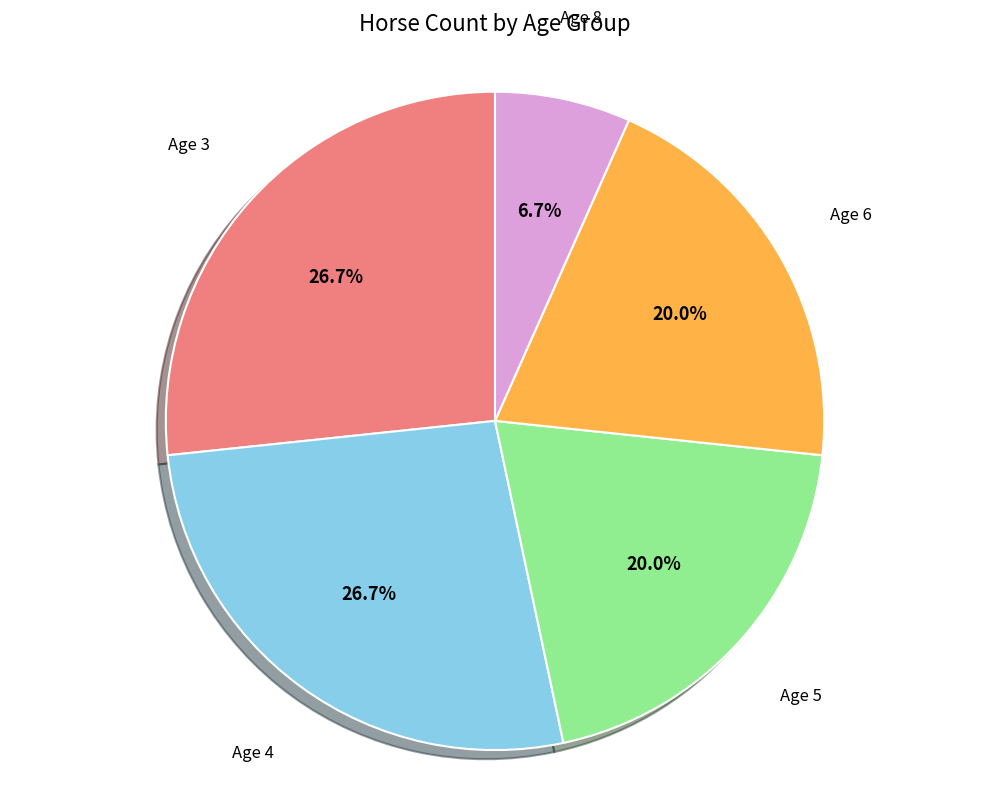

Combined, do Age 6 and Age 8 account for over 50%?

No